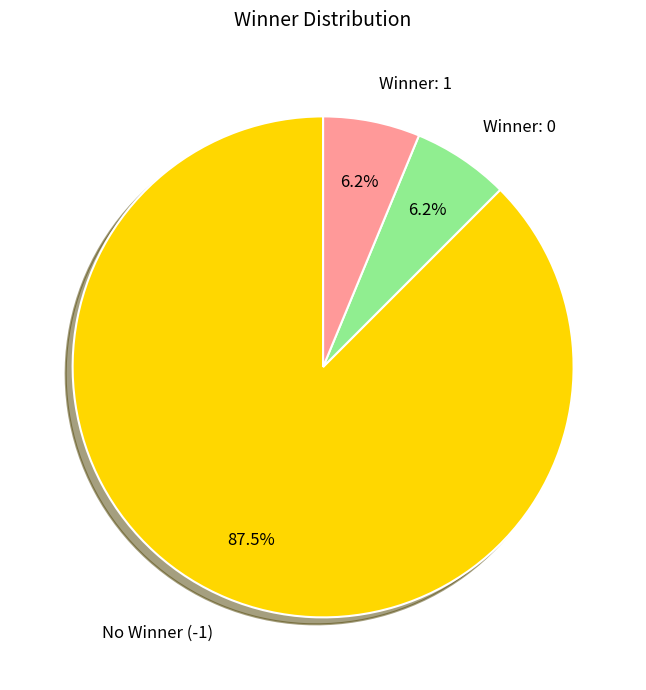

Combined, do Winner: 0 and No Winner (-1) account for over 50%?

Yes